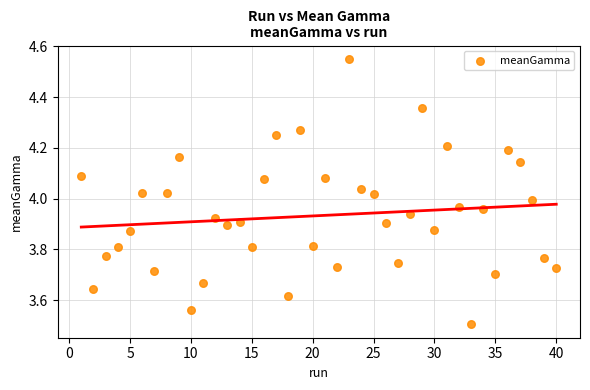

What is the range of X values (max minus min)?

39.0